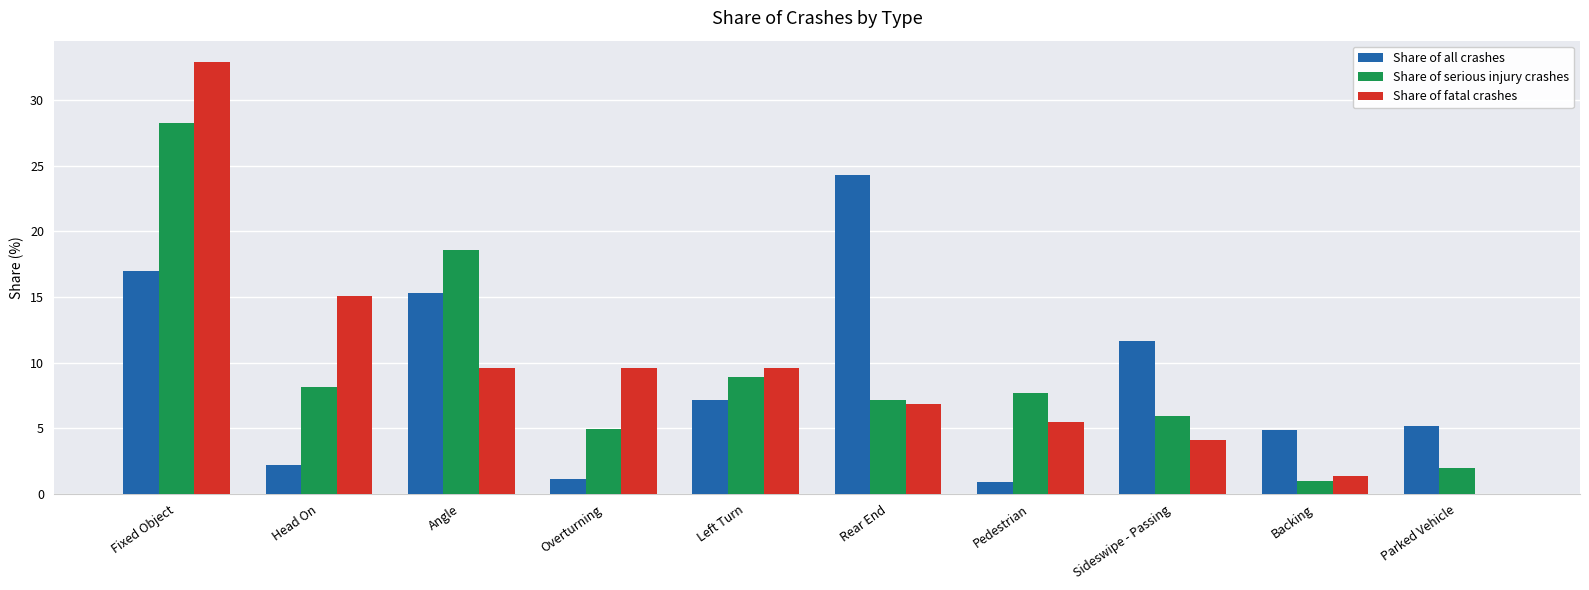

Where is Share of fatal crashes nearest to the value 16?

Head On